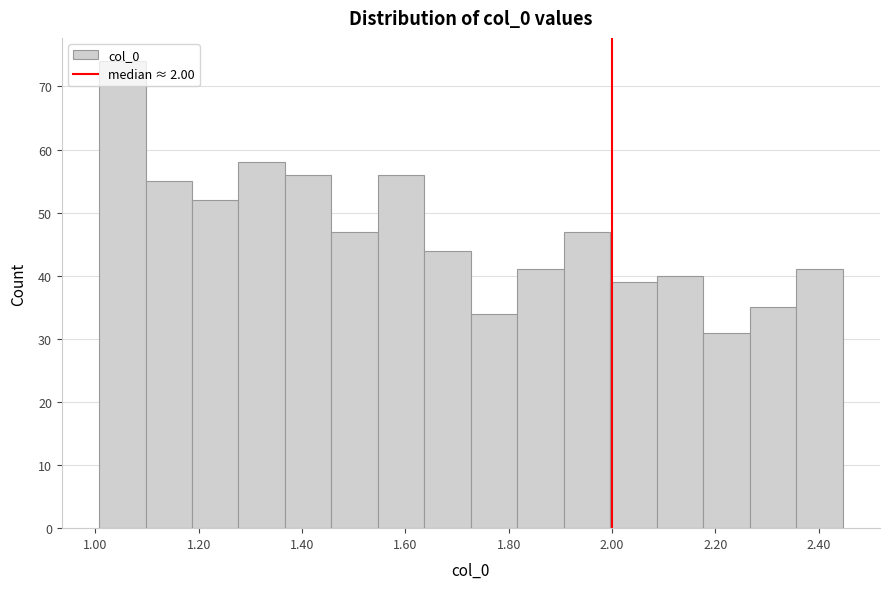

Reading left to right, transcribe this chart: for each bar, give the range it covers on the x-axis and its height. Neither the bar edges nor the heights are printed on the chart, so give them approximately, as read against the axes.

1.00 to 1.10: 74
1.10 to 1.18: 55
1.18 to 1.28: 52
1.28 to 1.36: 58
1.36 to 1.46: 56
1.46 to 1.54: 47
1.54 to 1.64: 56
1.64 to 1.72: 44
1.72 to 1.82: 34
1.82 to 1.90: 41
1.90 to 2.00: 47
2.00 to 2.08: 39
2.08 to 2.18: 40
2.18 to 2.26: 31
2.26 to 2.36: 35
2.36 to 2.44: 41